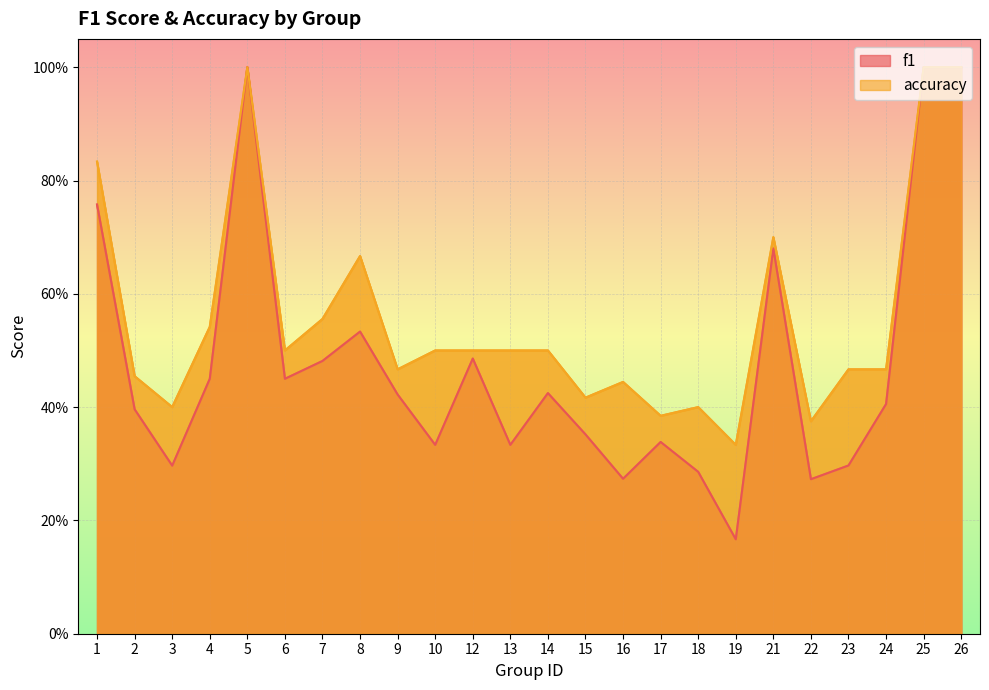

Reading right to left, what are all the values shown in this chart?

f1: 26=1.0	25=1.0	24=0.4	23=0.3	22=0.3	21=0.7	19=0.2	18=0.3	17=0.3	16=0.3	15=0.4	14=0.4	13=0.3	12=0.5	10=0.3	9=0.4	8=0.5	7=0.5	6=0.5	5=1.0	4=0.5	3=0.3	2=0.4	1=0.8
accuracy: 26=1.0	25=1.0	24=0.5	23=0.5	22=0.4	21=0.7	19=0.3	18=0.4	17=0.4	16=0.4	15=0.4	14=0.5	13=0.5	12=0.5	10=0.5	9=0.5	8=0.7	7=0.6	6=0.5	5=1.0	4=0.5	3=0.4	2=0.5	1=0.8